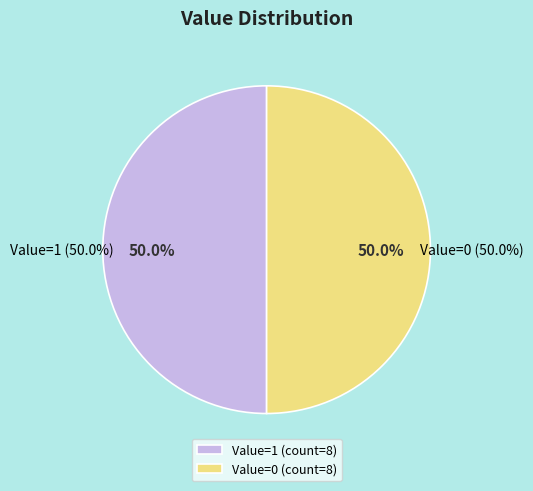

Does 0 account for over 50% of the chart?

No